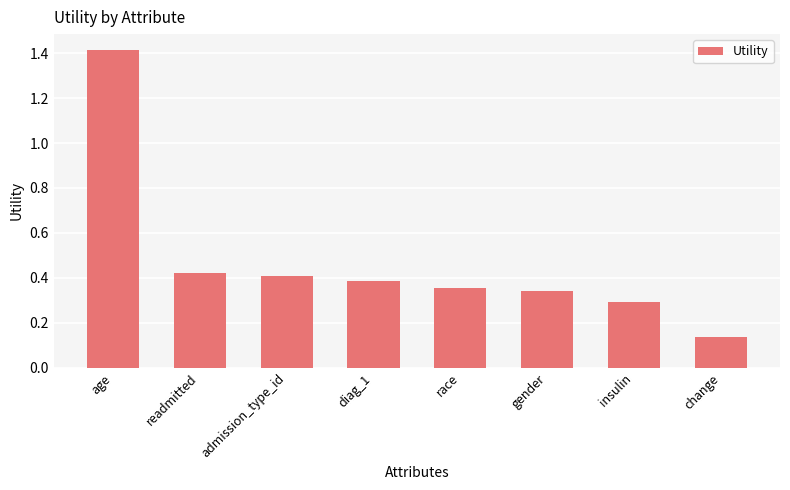

Where is the data nearest to the value 0?

change